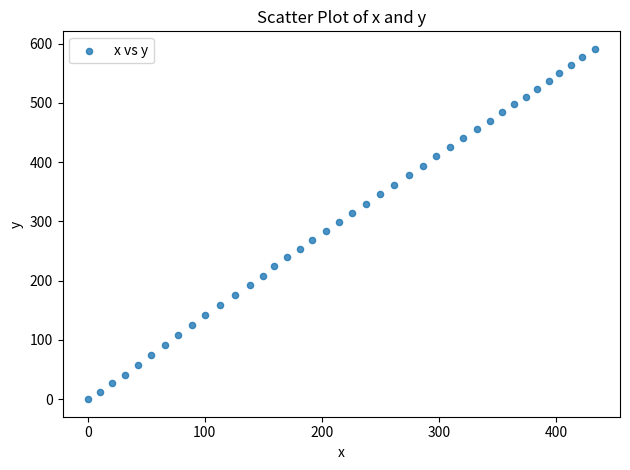

What is the range of Y values (max minus min)?

591.2